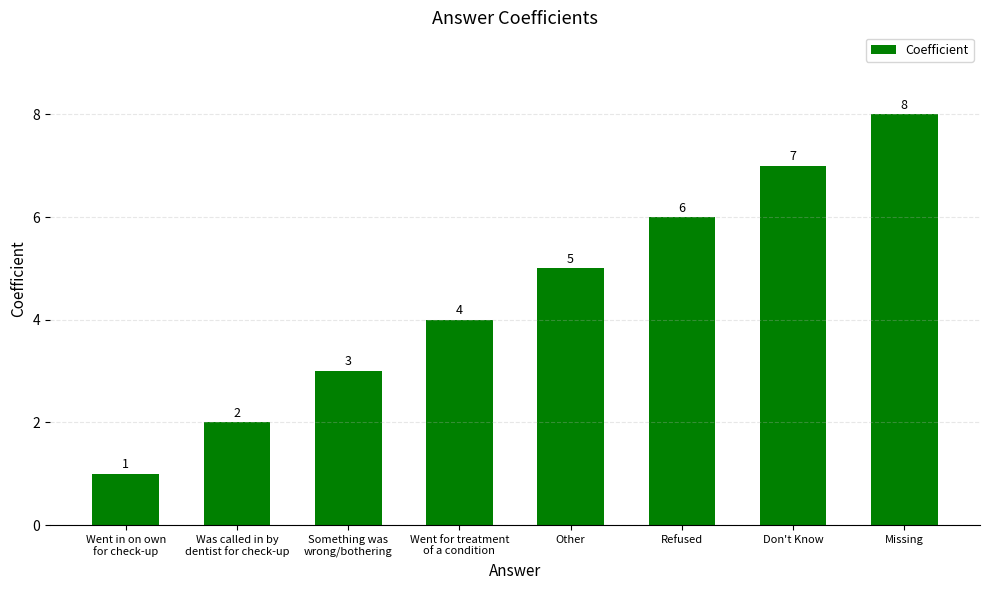

What is the value of the 8th bar from the left?

8